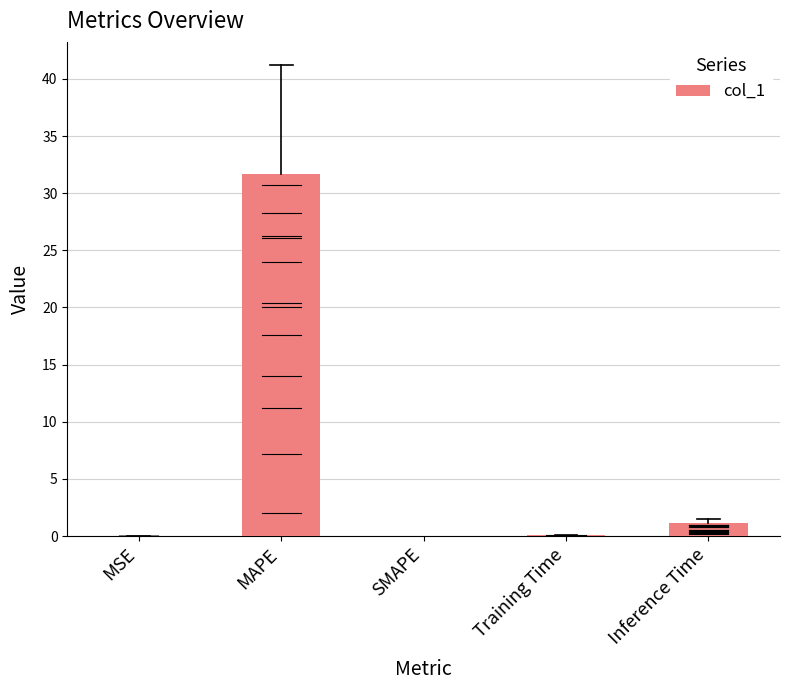

The value at MSE is 0.0. True or false?

True